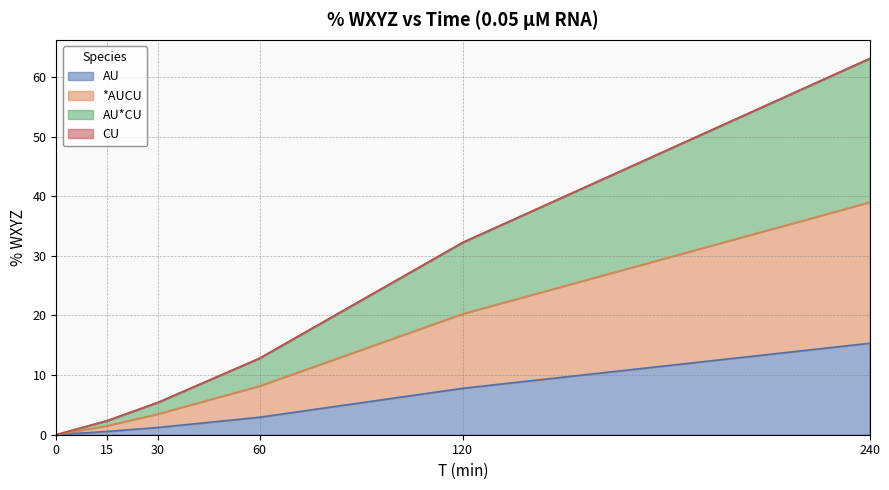

What is the spread (max minus min) of values at 30?

4.2